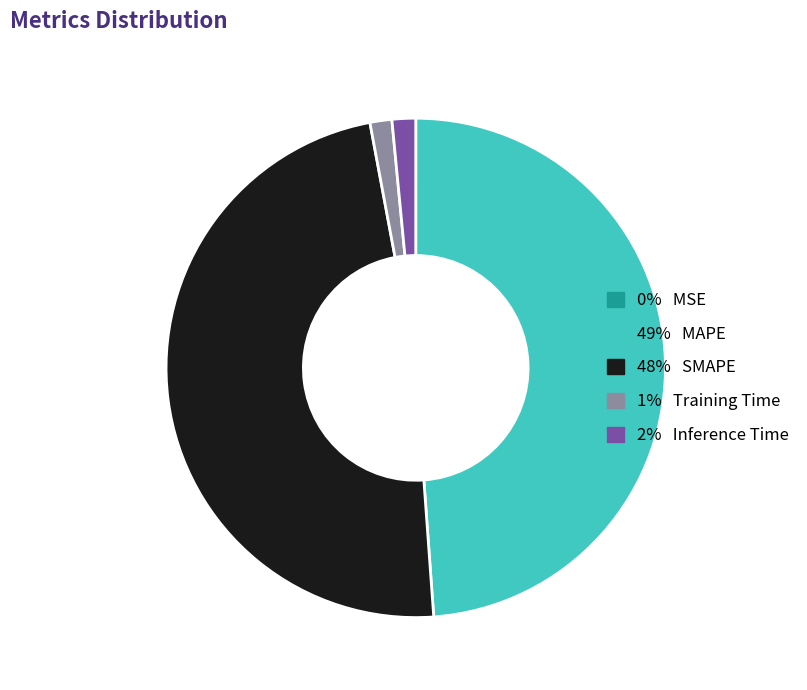

Is there a majority slice in this chart?

No